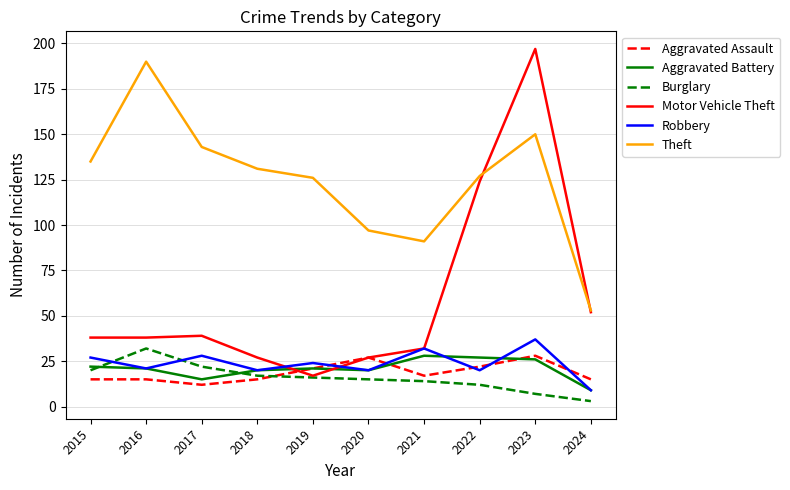

Reading left to right, transcribe all the data shown in this chart.

Aggravated Assault: 2015=15	2016=15	2017=12	2018=15	2019=21	2020=27	2021=17	2022=22	2023=28	2024=15
Aggravated Battery: 2015=22	2016=21	2017=15	2018=20	2019=21	2020=20	2021=28	2022=27	2023=26	2024=9
Burglary: 2015=20	2016=32	2017=22	2018=17	2019=16	2020=15	2021=14	2022=12	2023=7	2024=3
Motor Vehicle Theft: 2015=38	2016=38	2017=39	2018=27	2019=17	2020=27	2021=32	2022=124	2023=197	2024=52
Robbery: 2015=27	2016=21	2017=28	2018=20	2019=24	2020=20	2021=32	2022=20	2023=37	2024=9
Theft: 2015=135	2016=190	2017=143	2018=131	2019=126	2020=97	2021=91	2022=127	2023=150	2024=53